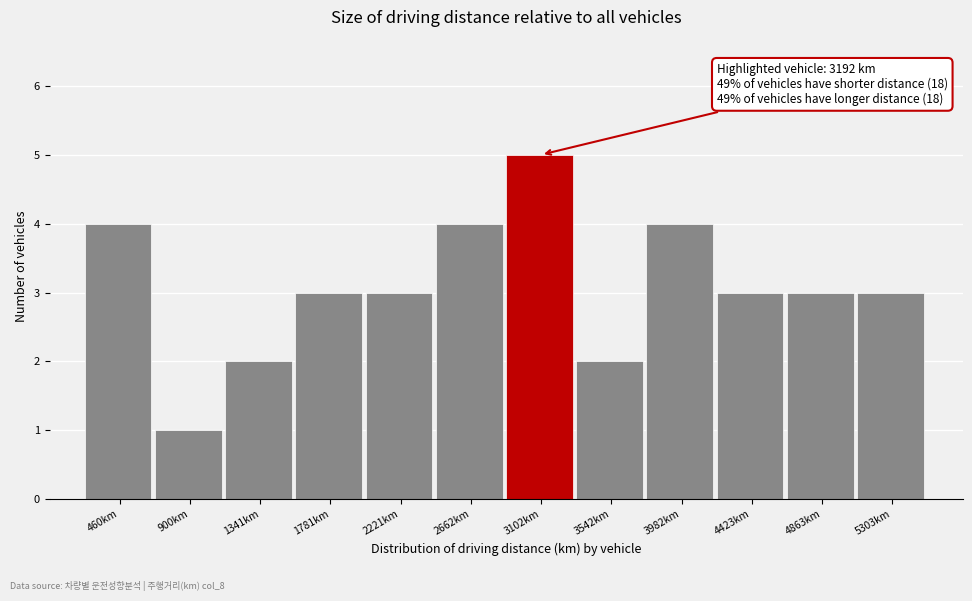

Reading left to right, extract all data points from this chart.

460km=4	900km=1	1341km=2	1781km=3	2221km=3	2662km=4	3102km=5	3542km=2	3982km=4	4423km=3	4863km=3	5303km=3